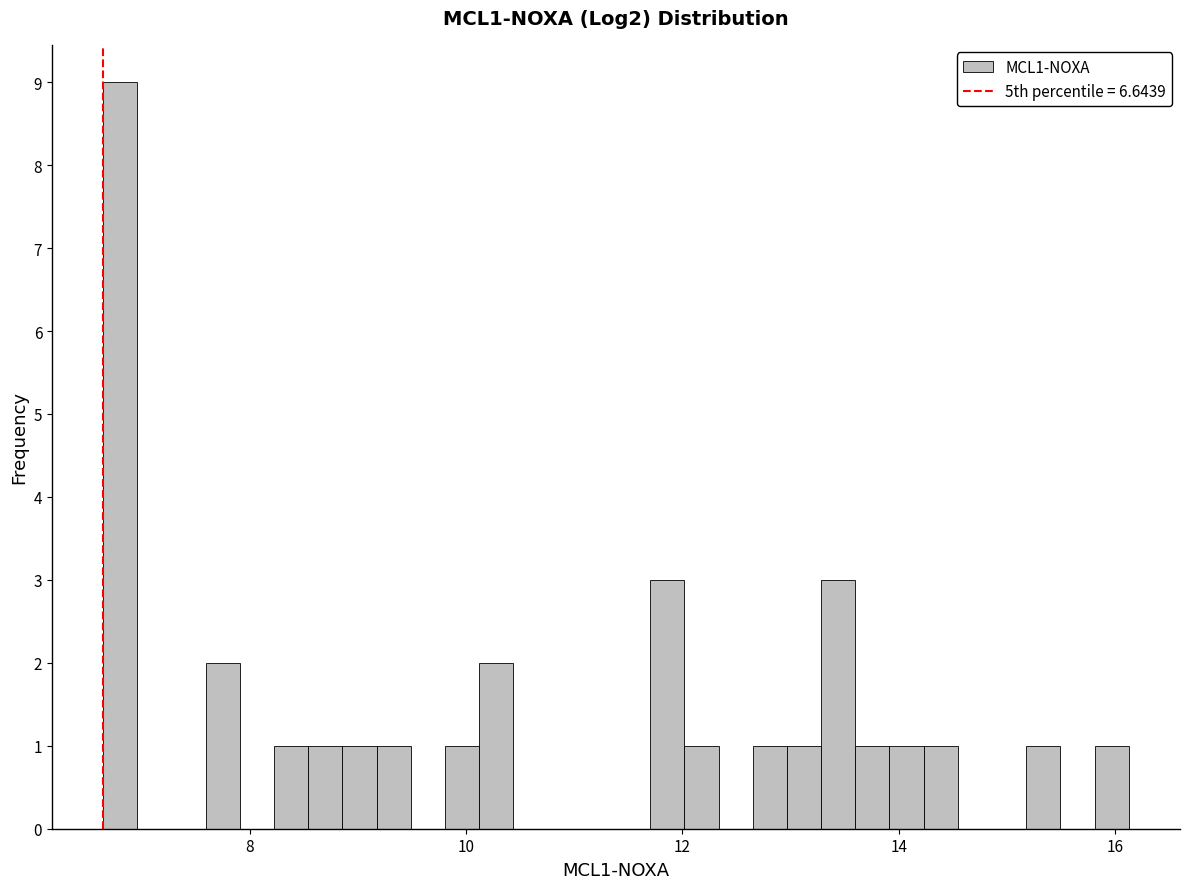

Around what value on the x-axis is the tallest bar? Give the approximate position of its centre, as read against the axis.

6.8